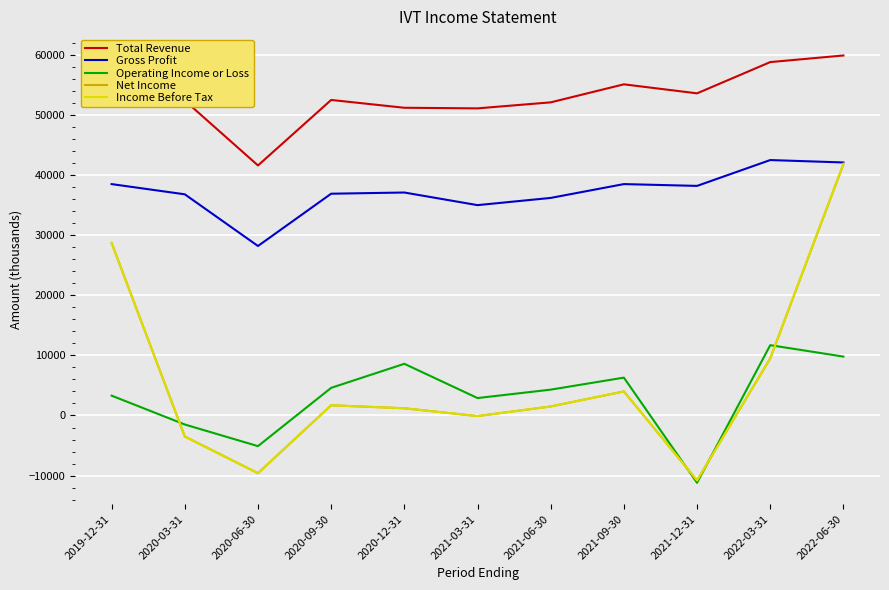

Which series changed the most between 2021-12-31 and 2022-03-31?

Operating Income or Loss